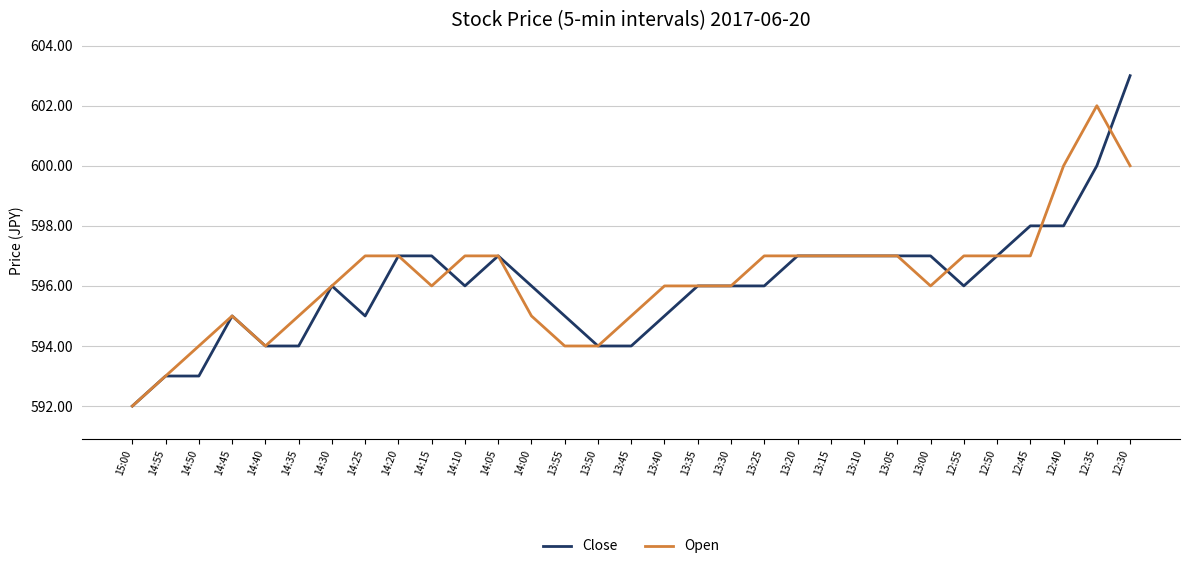

Is it true that Open equals 194 at 13:00?

False